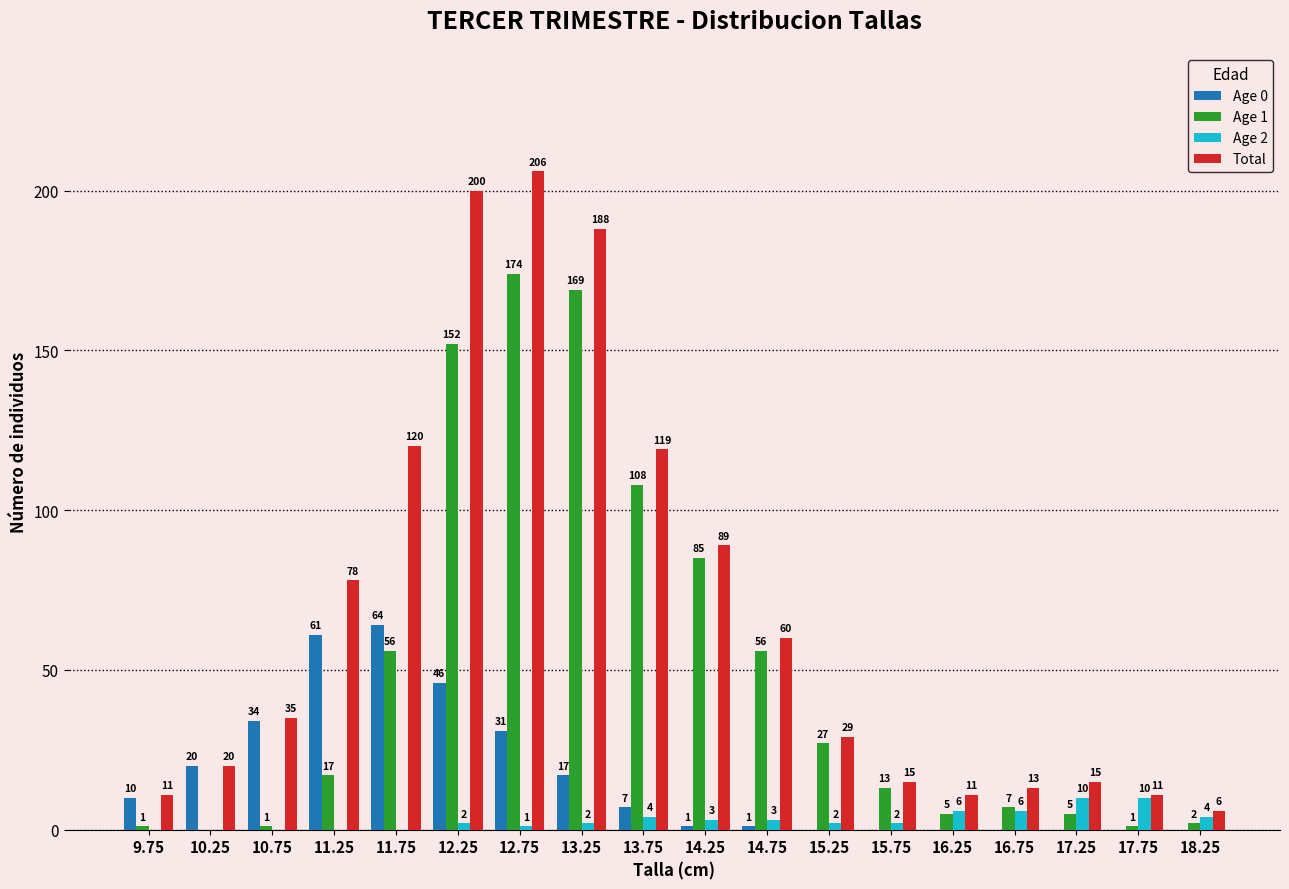

The Age 2 series shows 2 at 15.75. True or false?

True